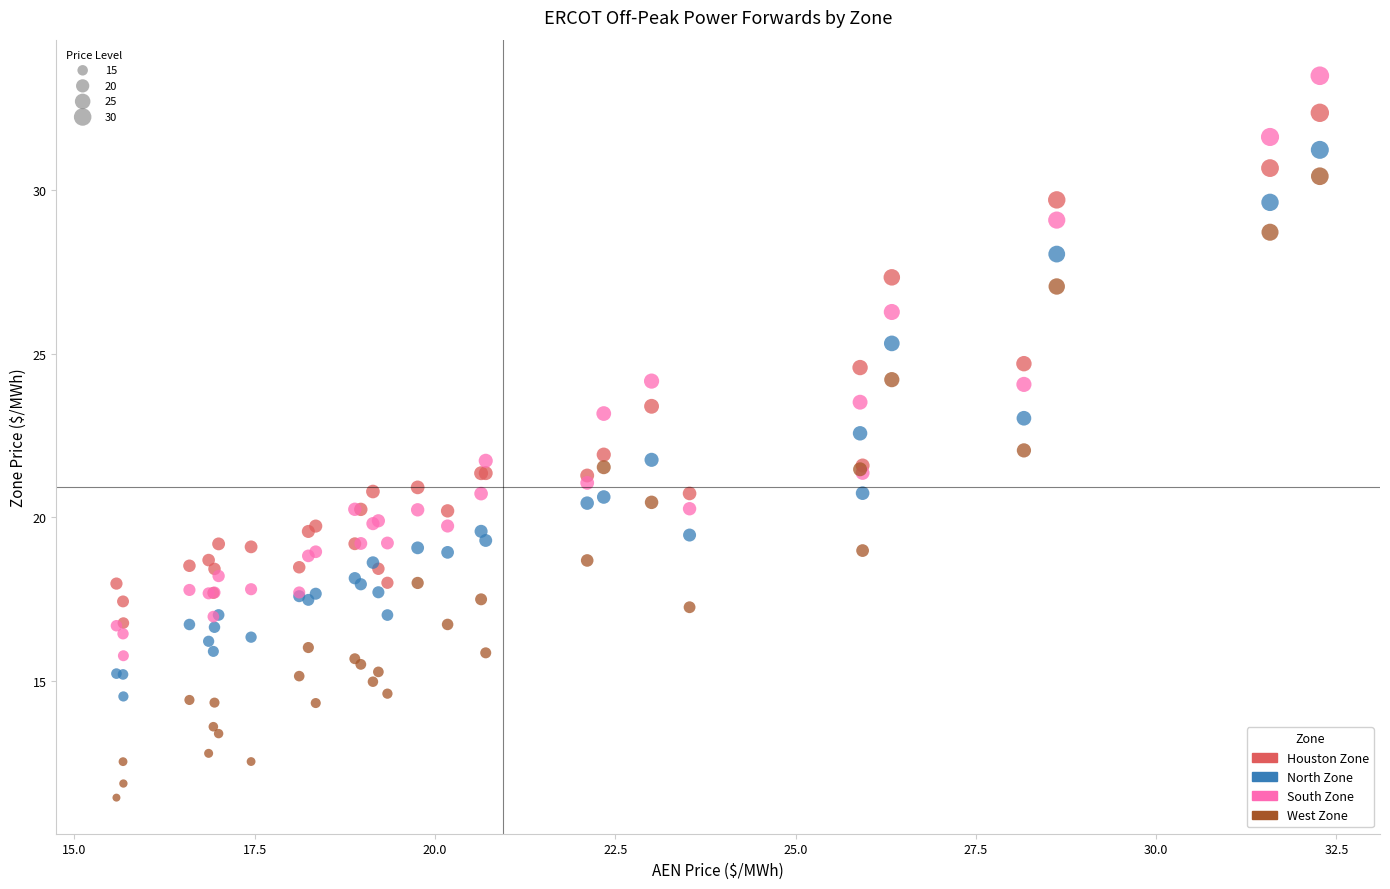

Which series has the largest Y range (max minus min)?

West Zone